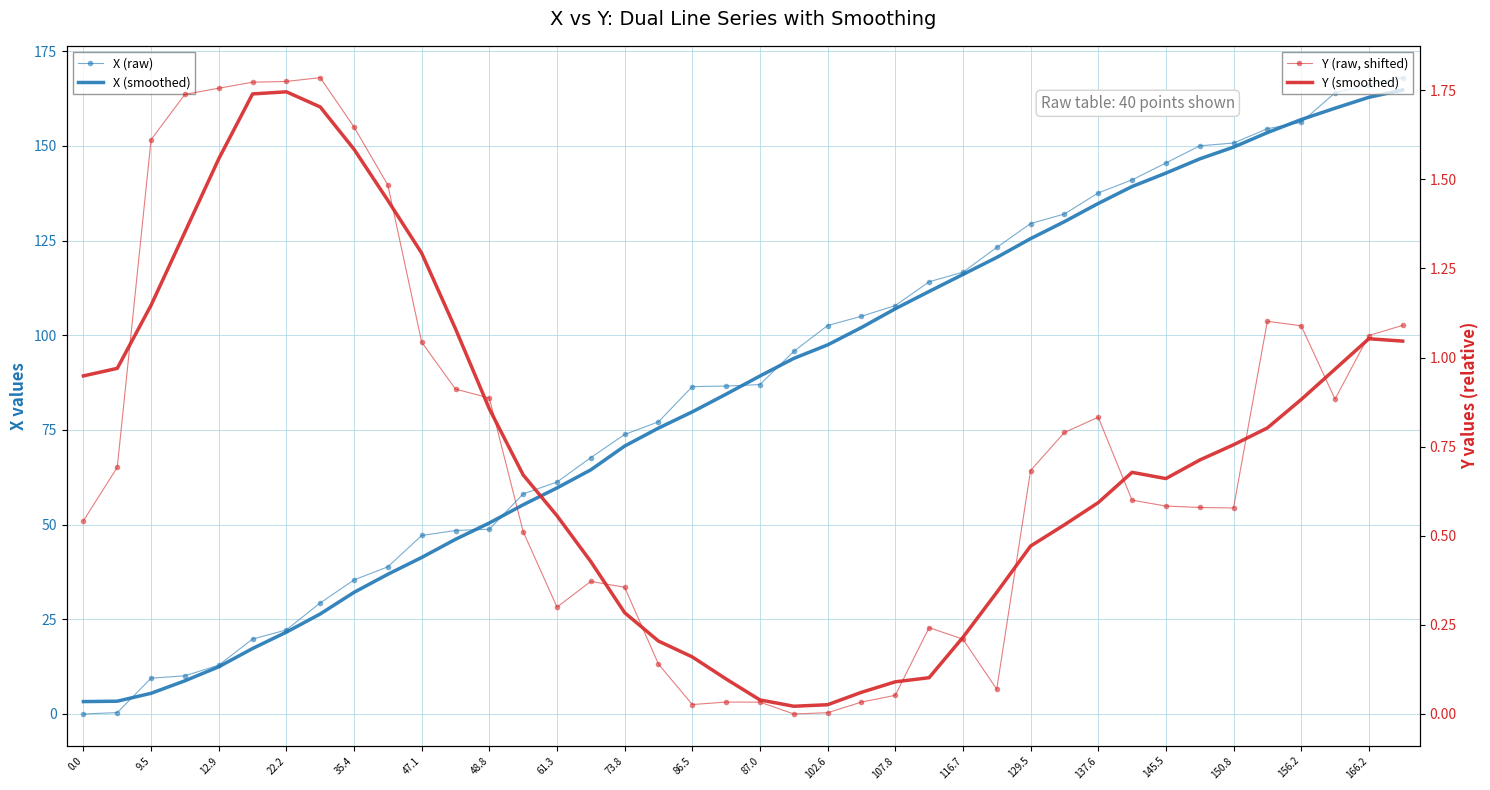

At which category is the sum across all series the highest?

39